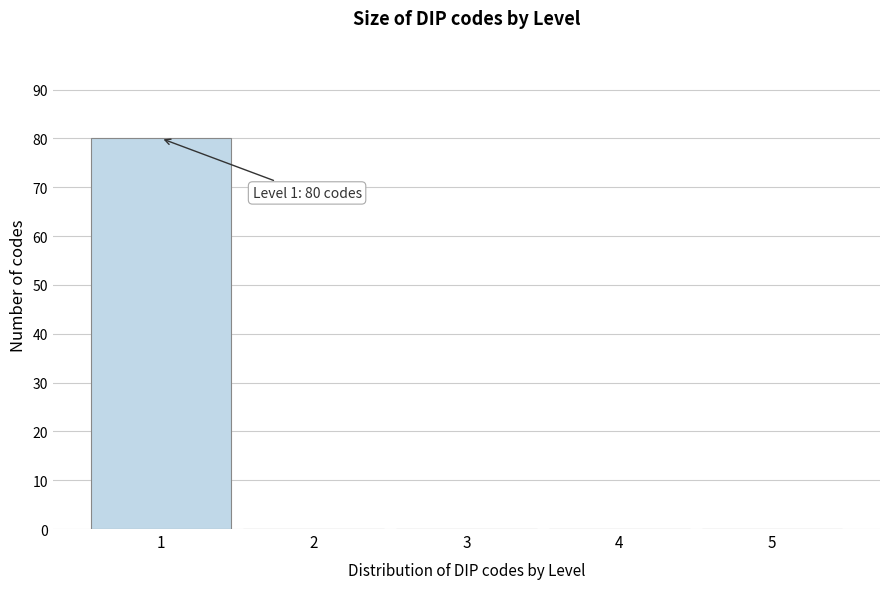

Which range on the x-axis has the tallest bar?

0.5 to 1.5